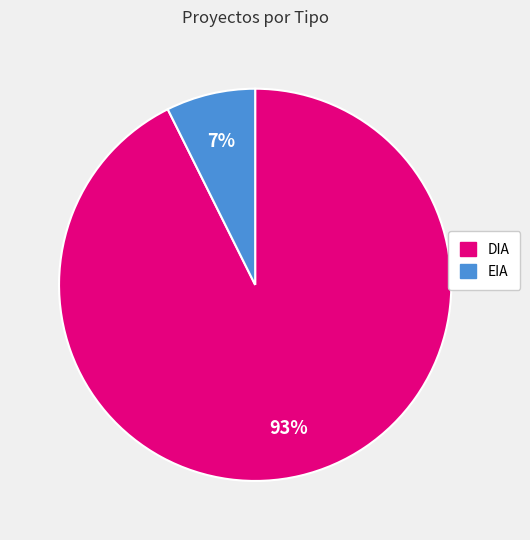

Combined, do EIA and DIA account for over 50%?

Yes